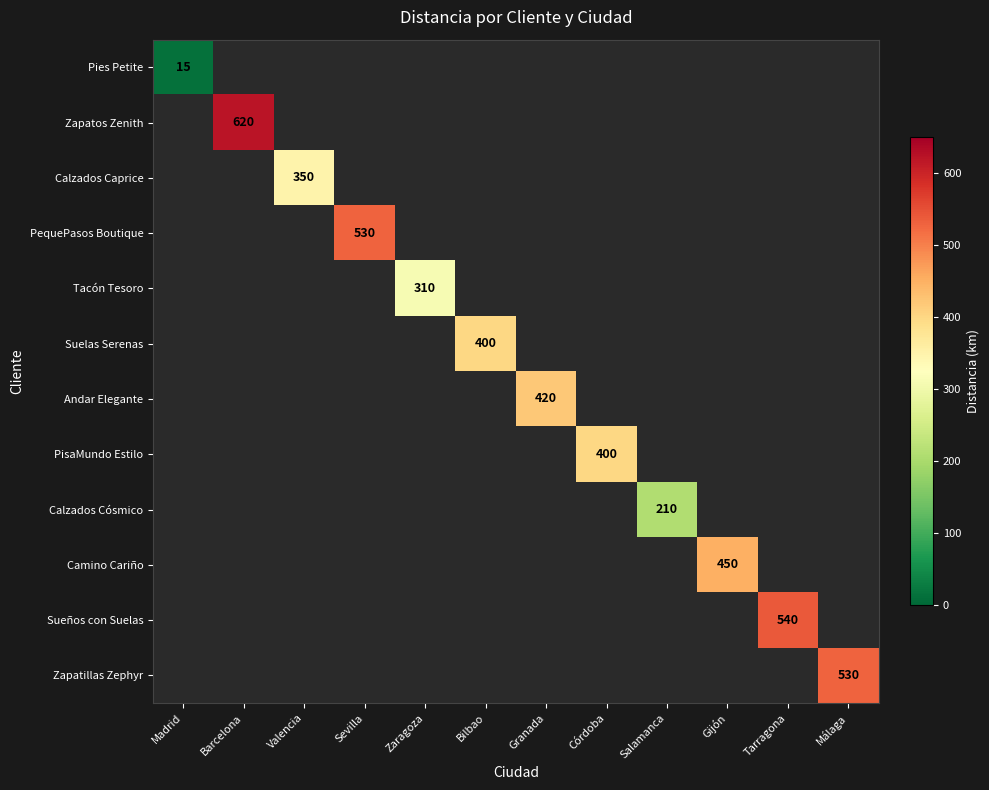

True or false: Calzados Caprice has a value of 155 at Valencia.

False